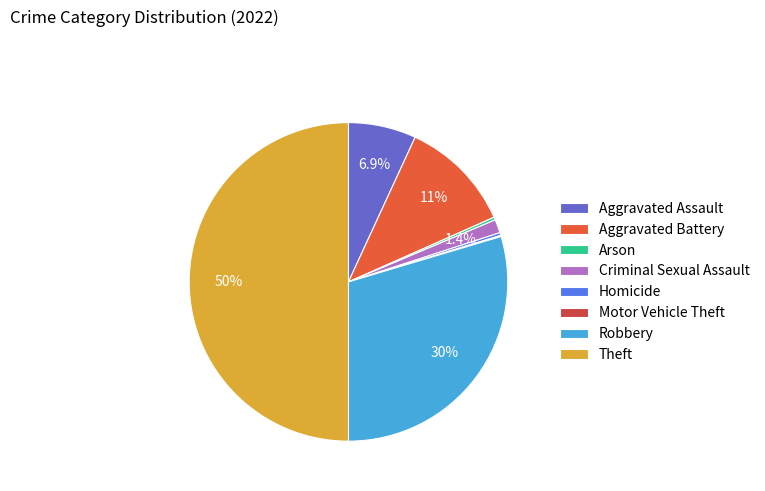

To the nearest percent, what percentage of the pie is Robbery?

30%